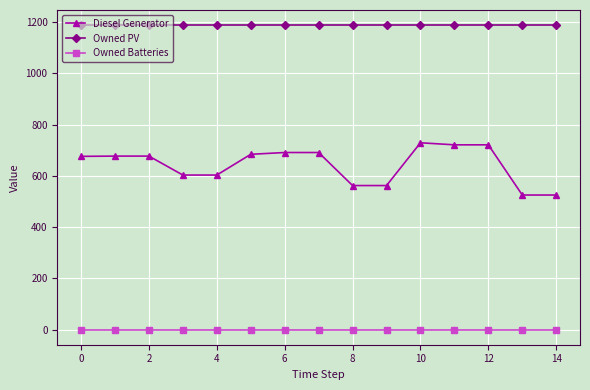

True or false: Owned Batteries and Diesel Generator cross at least once.

False